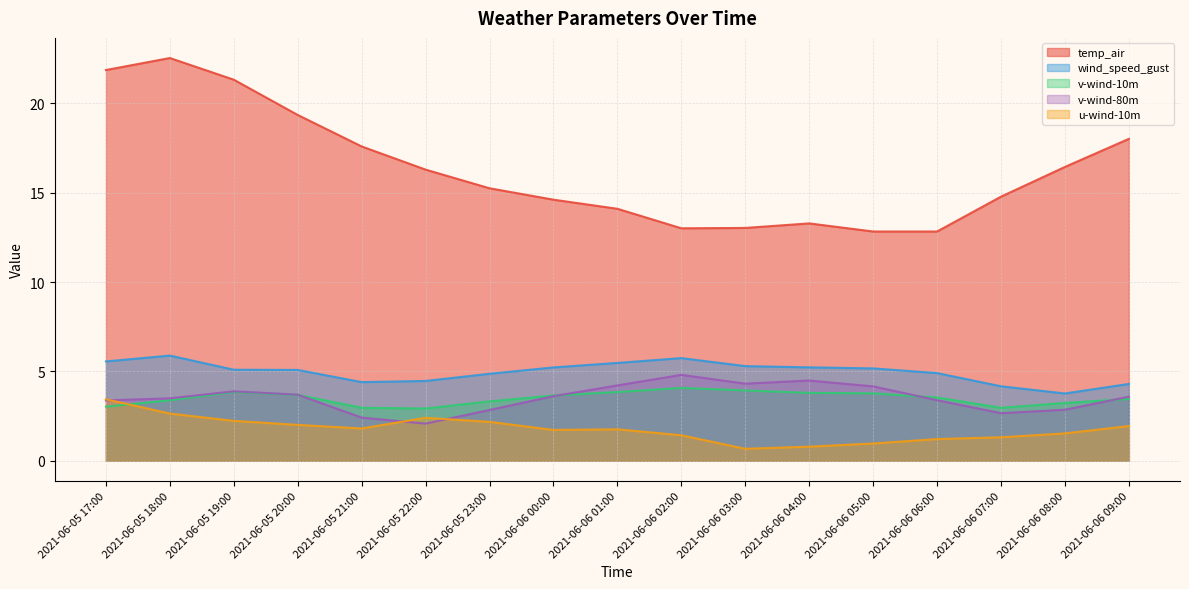

What is the spread (max minus min) of values at 2021-06-05 20:00?

17.3